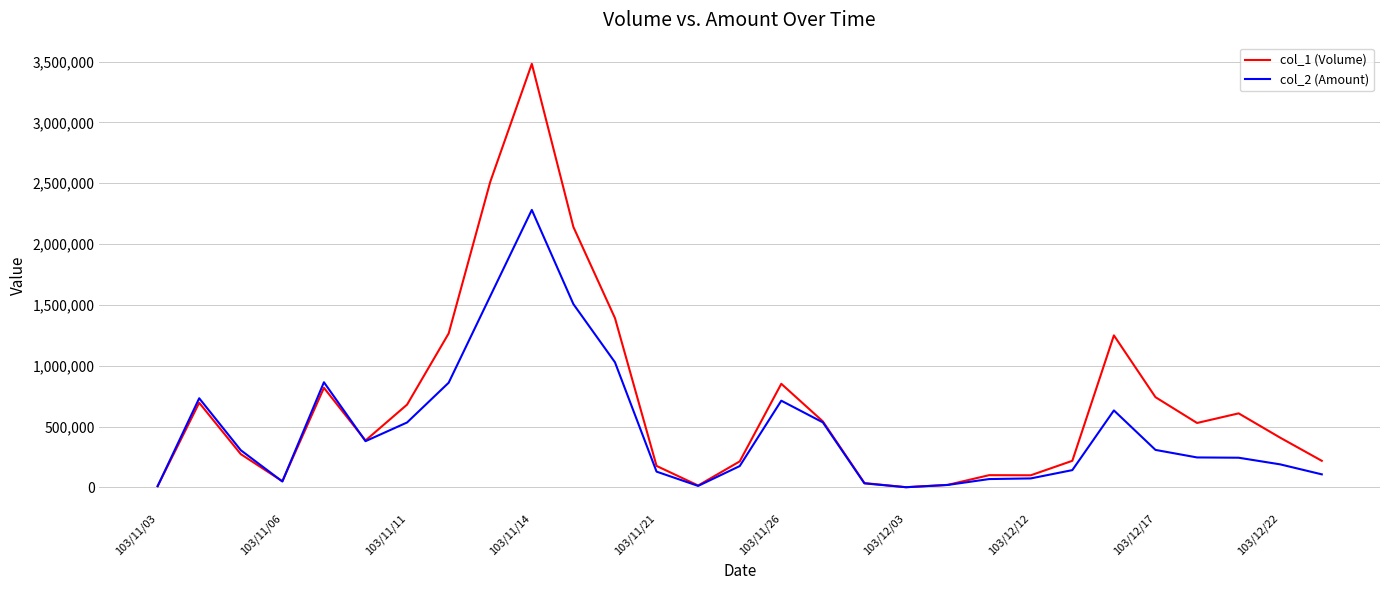

Which series has the largest total across all categories?

col_1 (Volume)